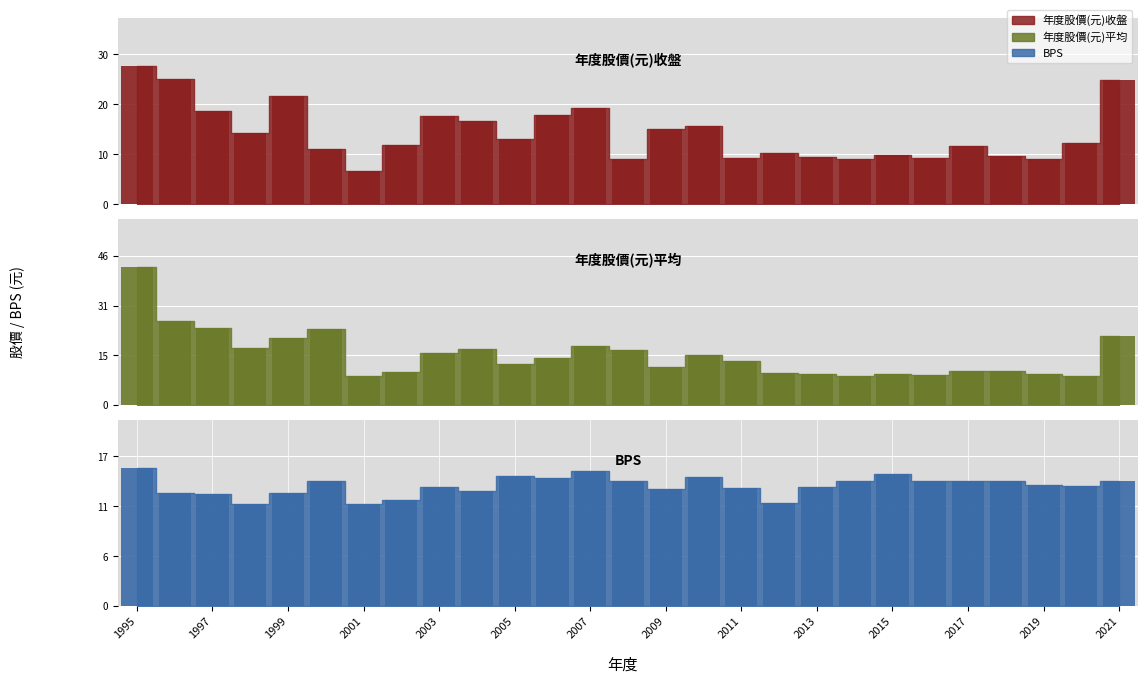

What is the value of the 年度股價(元)收盤 bar at the 15th from the left?

15.0